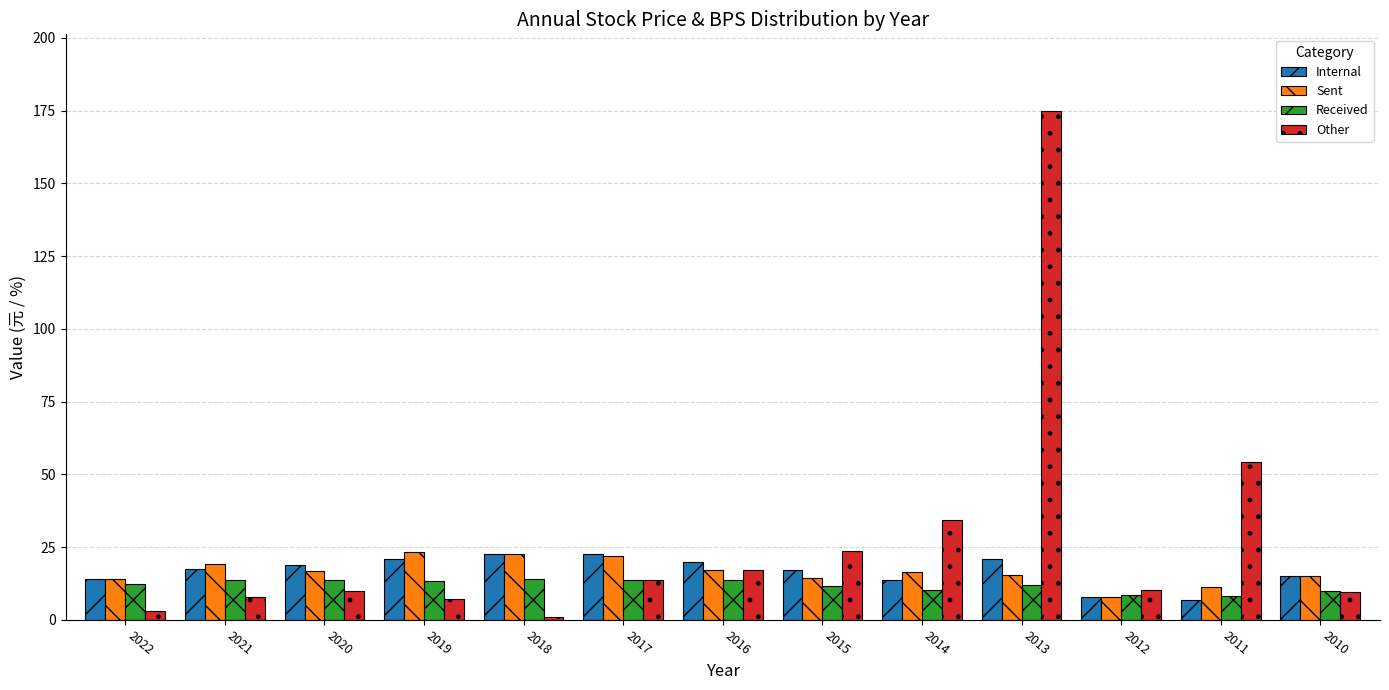

What is the difference between the highest and lowest values at 2016?

6.3